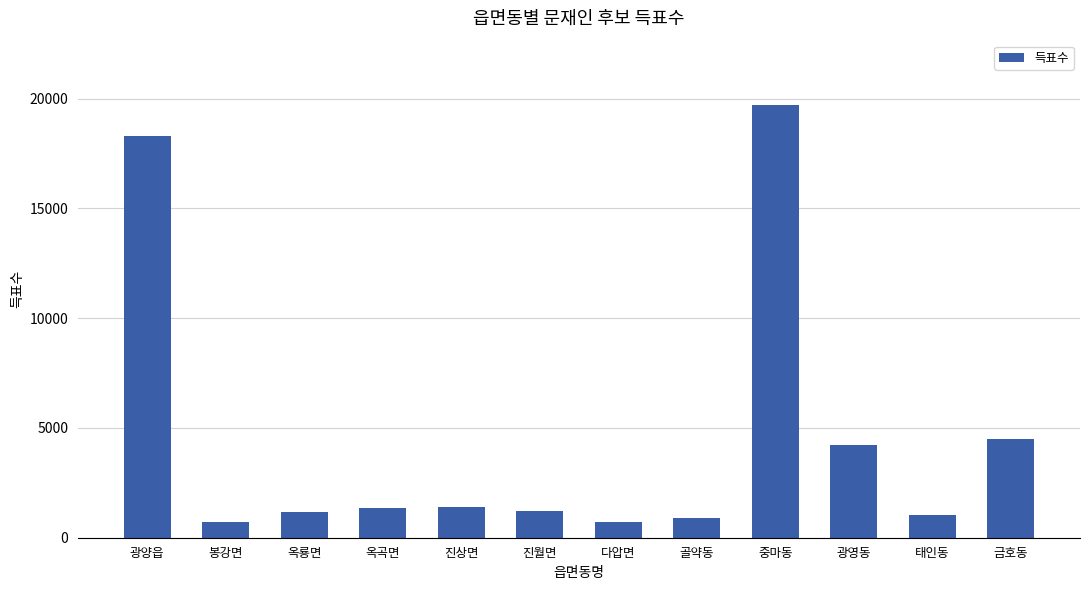

What is the label of the 11th bar from the right?

봉강면